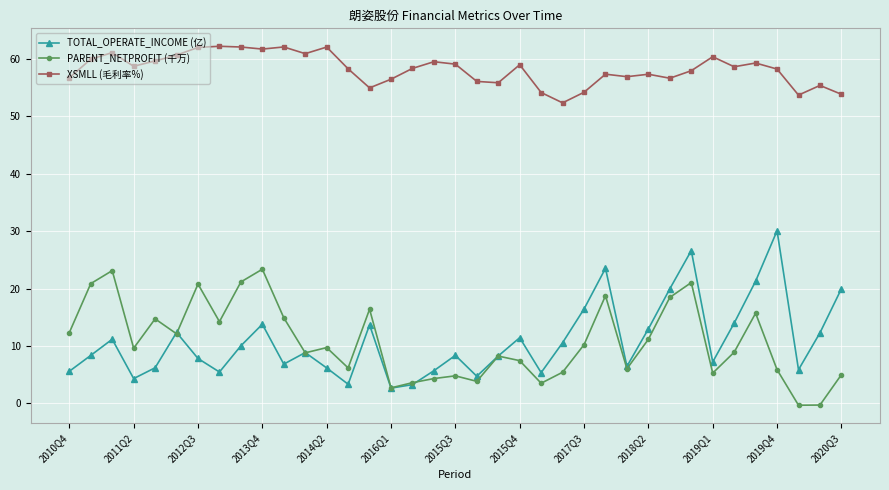

How many interior local valleys does the TOTAL_OPERATE_INCOME (亿) series have?

10